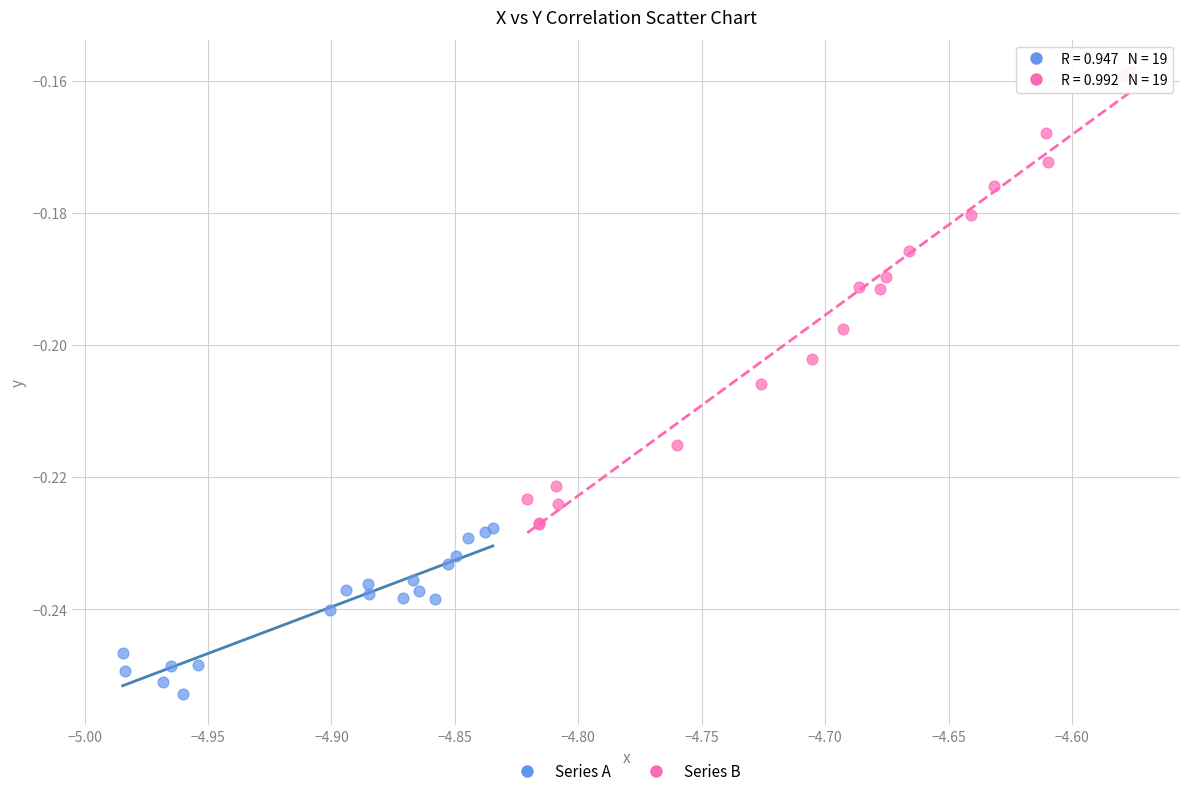

Which series contains the lowest Y value?

Series A